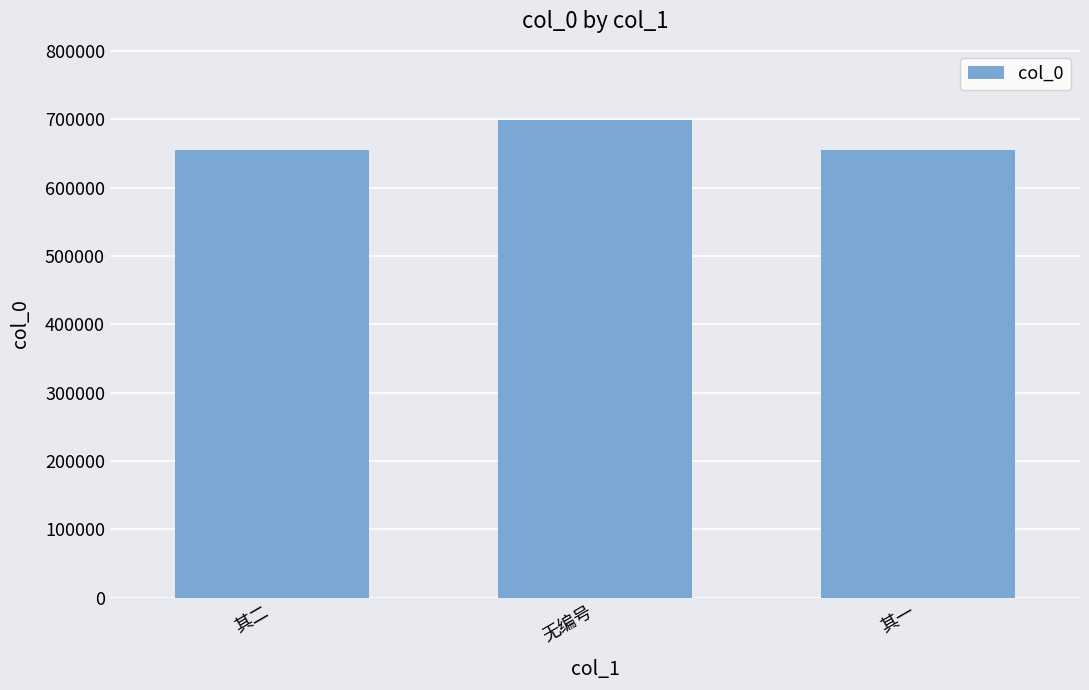

The chart shows a value of 177835 at 其二. True or false?

False